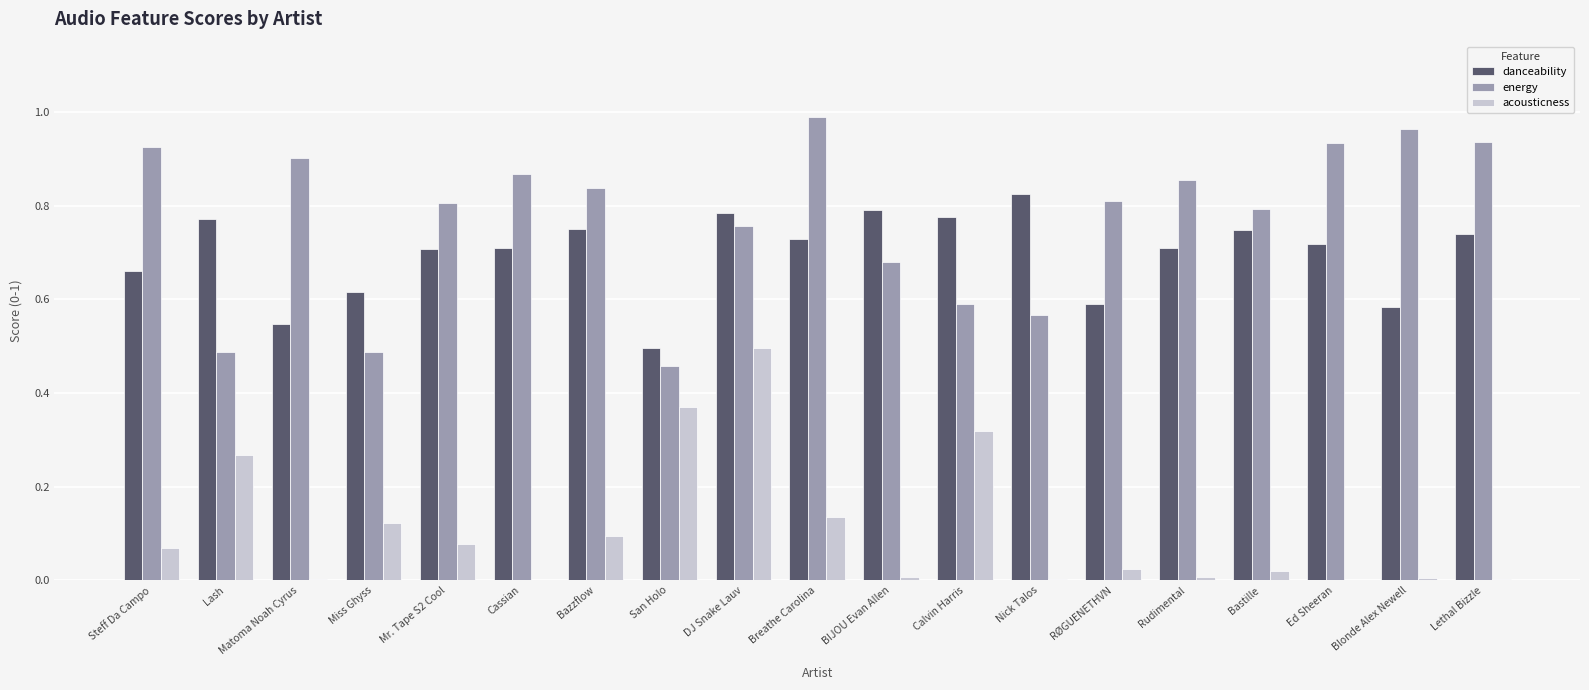

Which category has the highest value in the danceability series?

Nick Talos